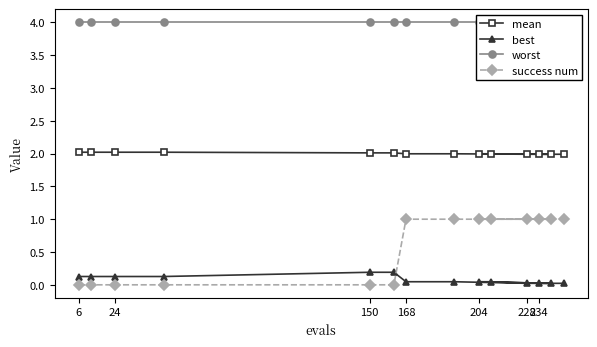

The best series shows 0.0 at 228. True or false?

True